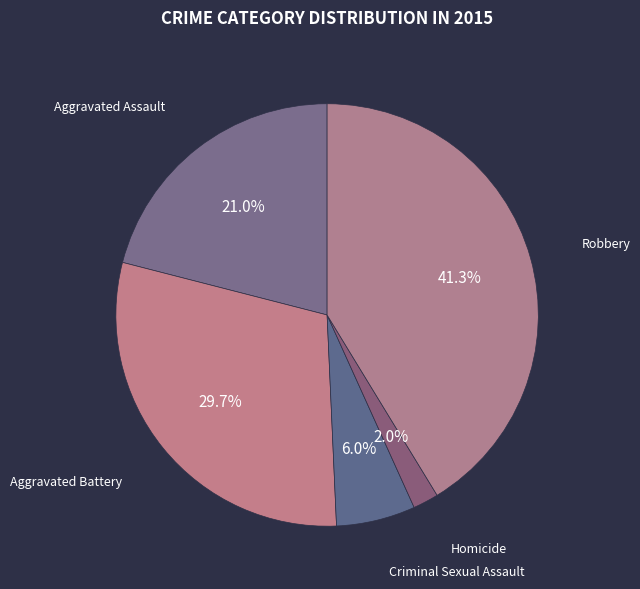

Count the number of slices in the pie.

5